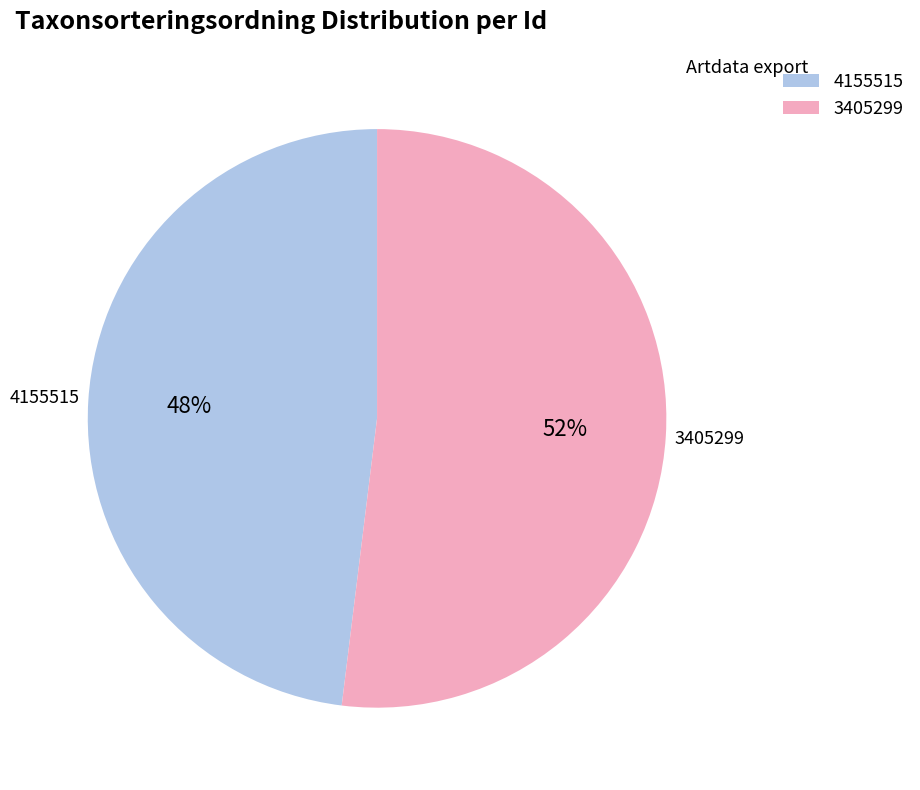

What is the ratio of the value at 3405299 to the value at 4155515?

1.1